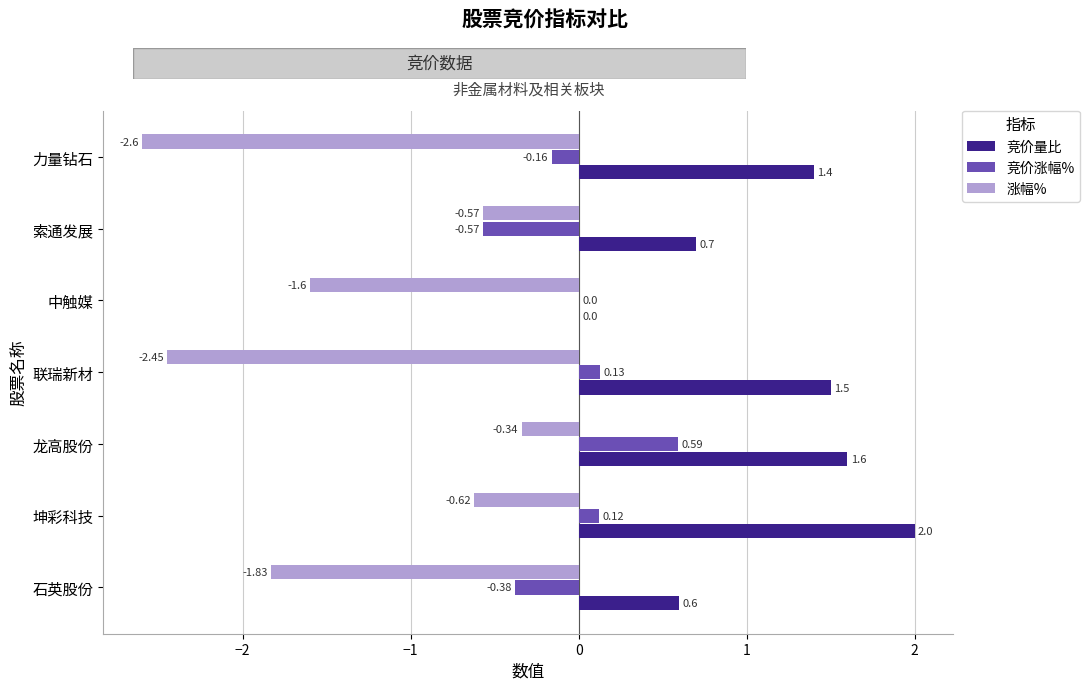

What is the sum of the 竞价涨幅% values at 龙高股份 and 力量钻石?

0.4